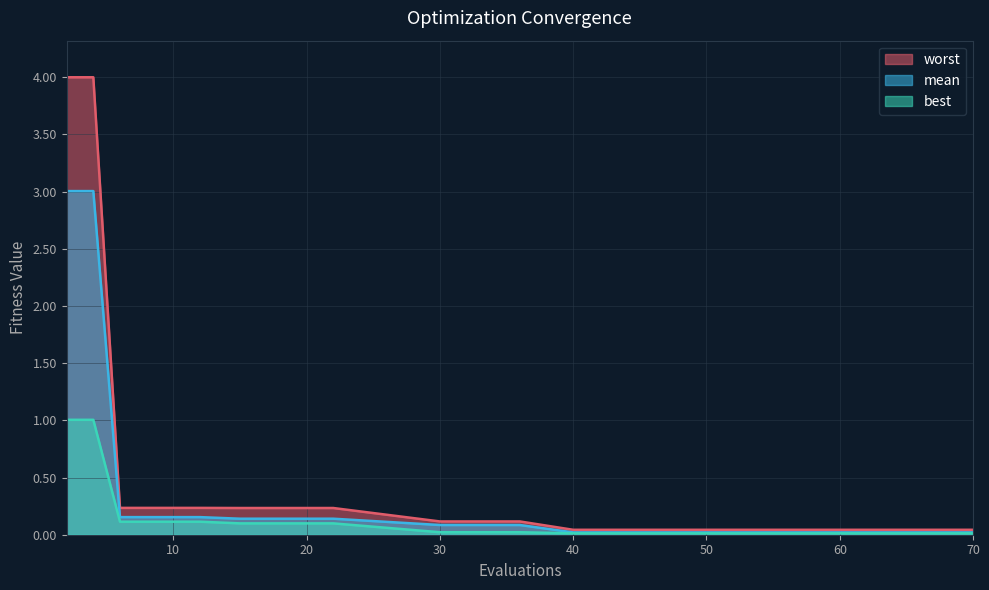

What is the maximum value for mean?

3.0